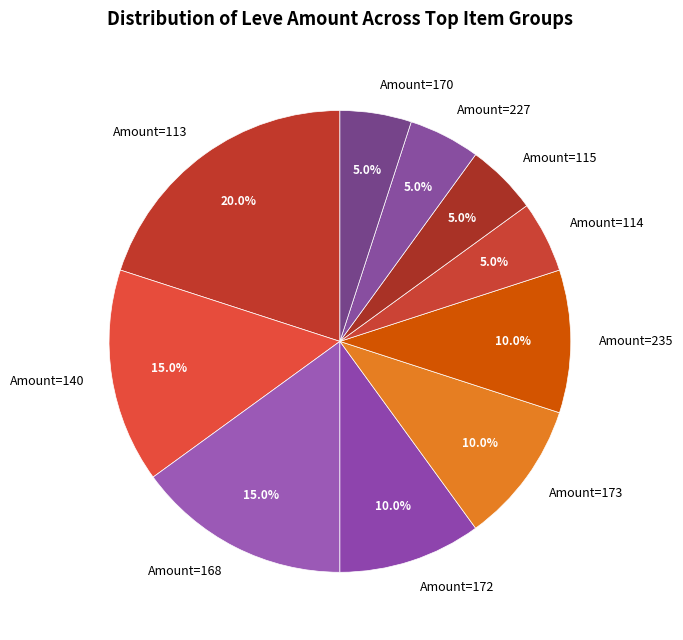

Do Amount=168 and Amount=173 together represent more than half of the pie?

No